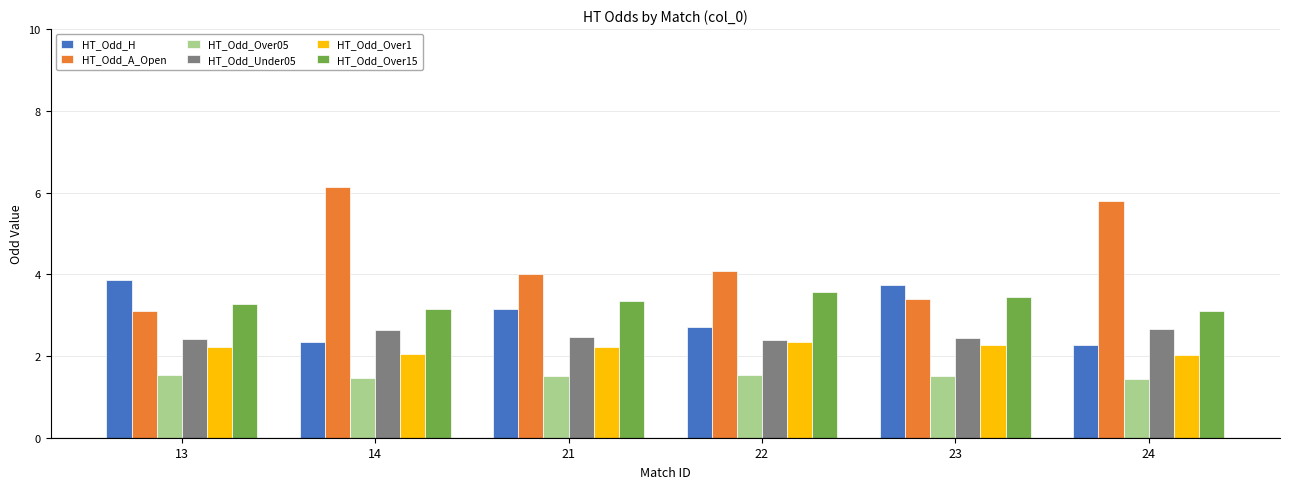

What is the difference between the second highest and second lowest values in the HT_Odd_Over15 series?

0.3